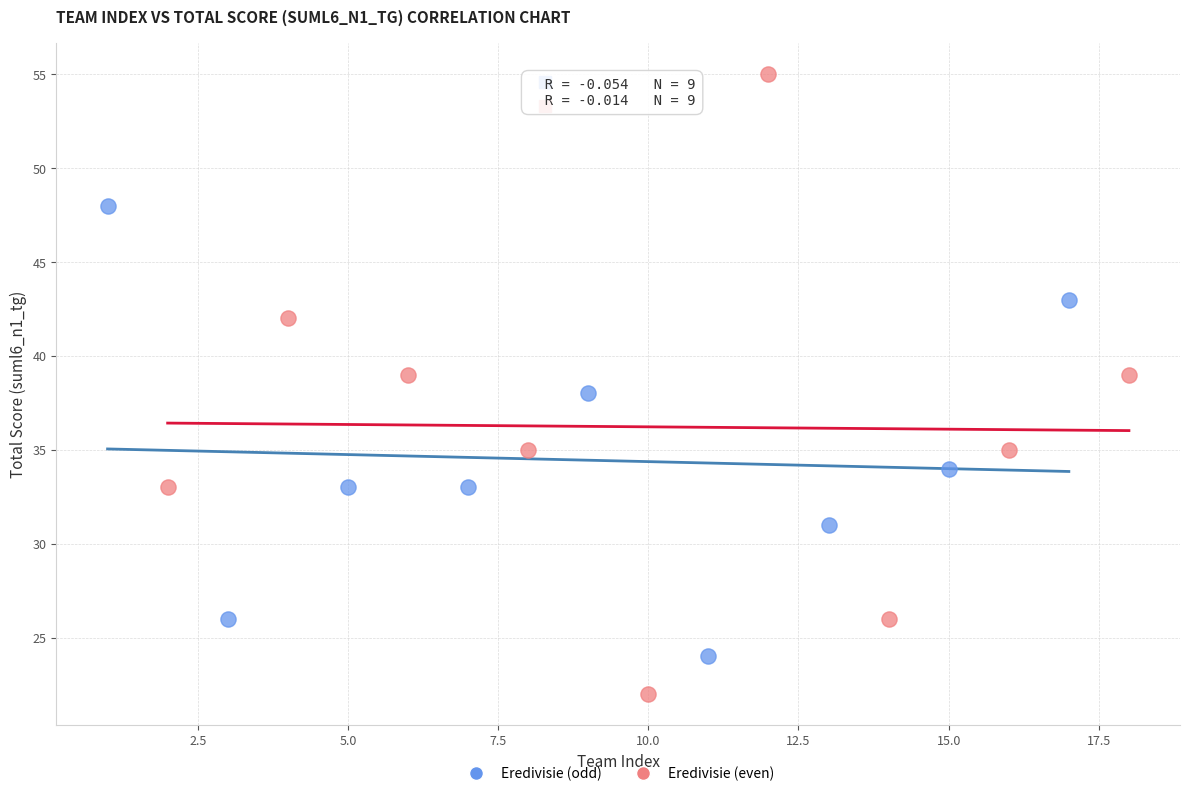

Which series contains the highest Y value?

Eredivisie (even)